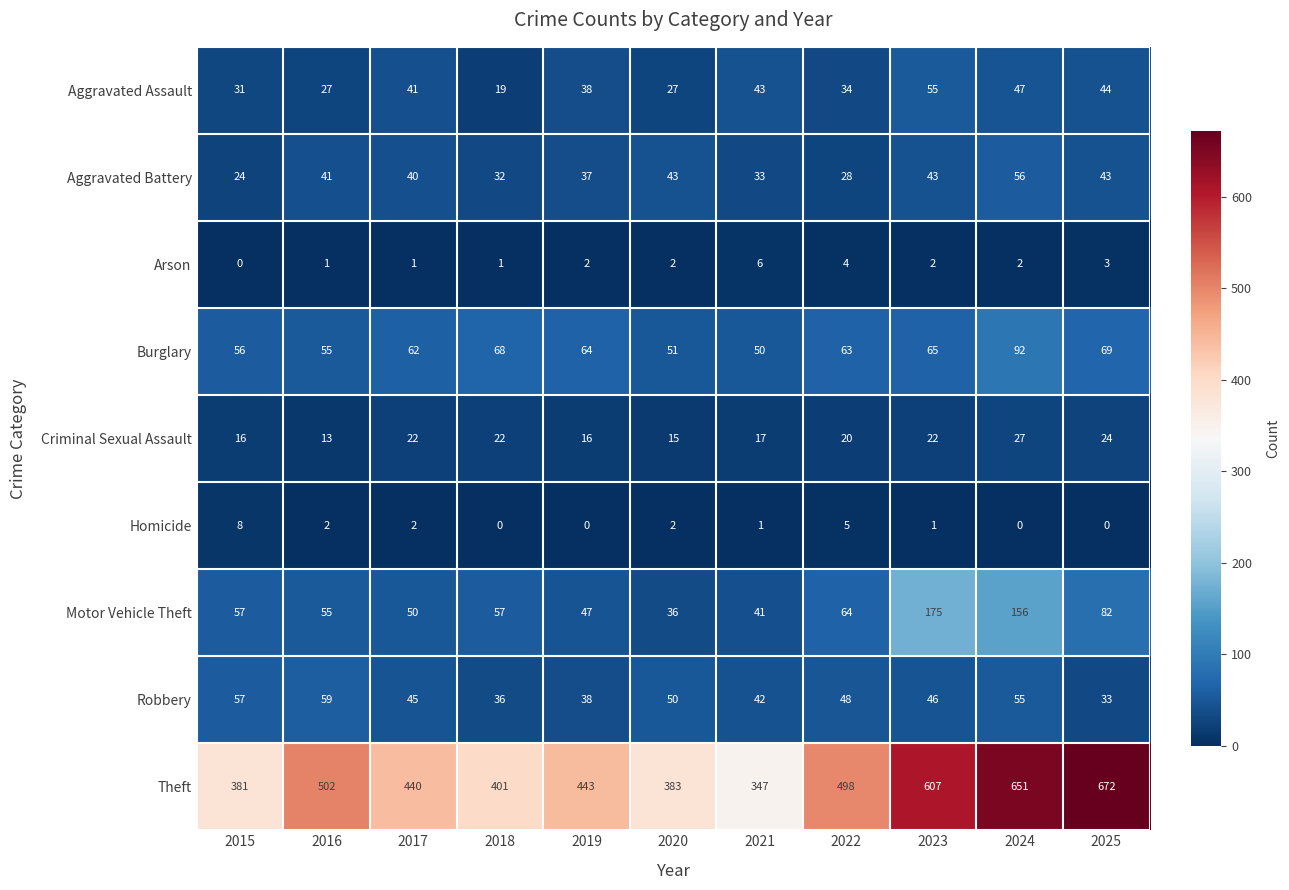

How many values in the Arson series are below 2?

4